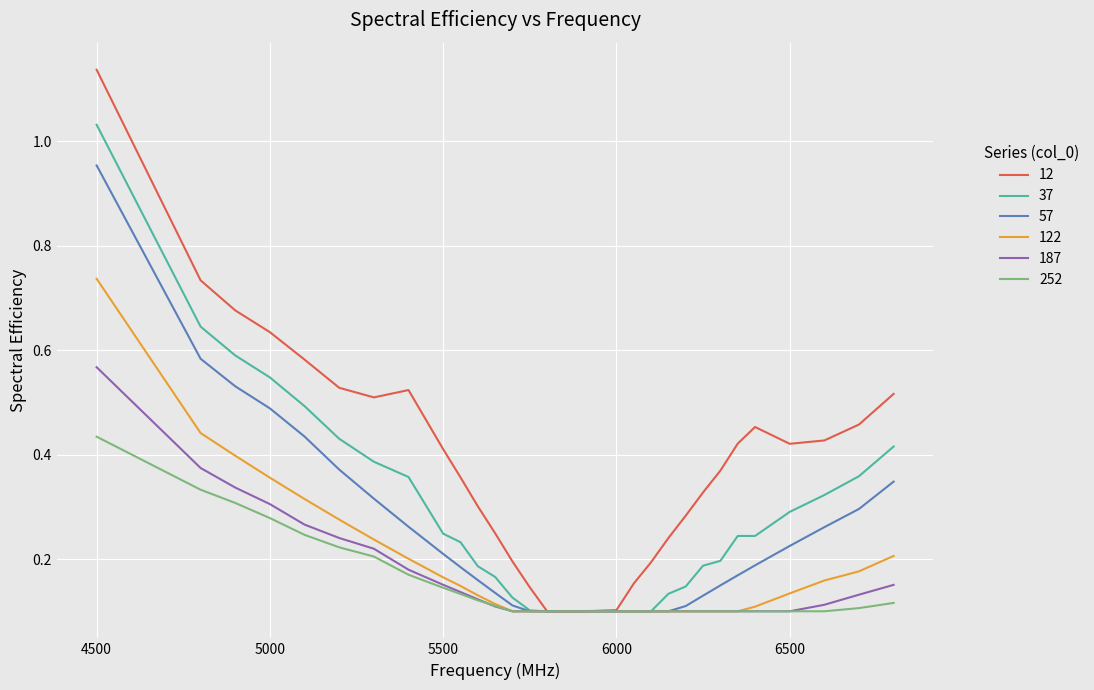

Which series has the largest total across all categories?

12